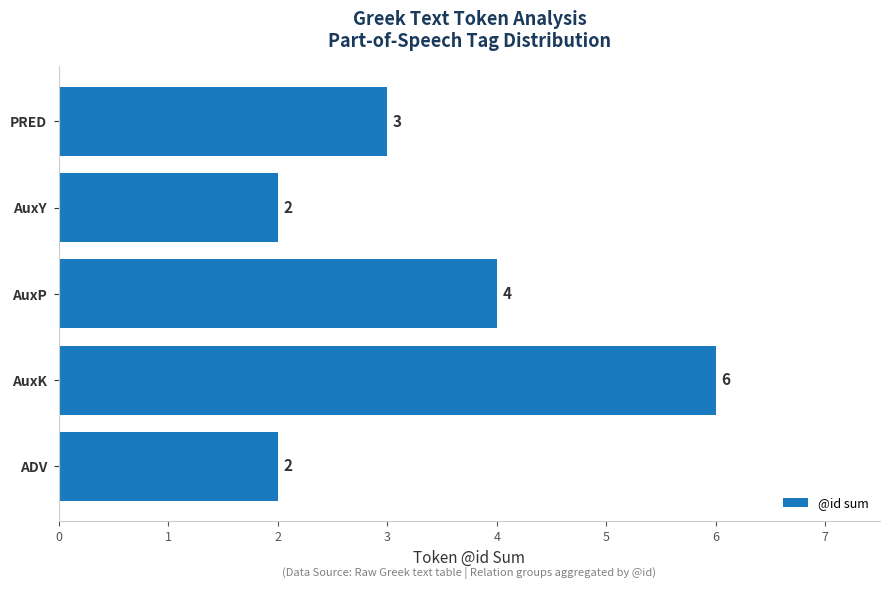

The chart shows a value of 4 at AuxY. True or false?

False